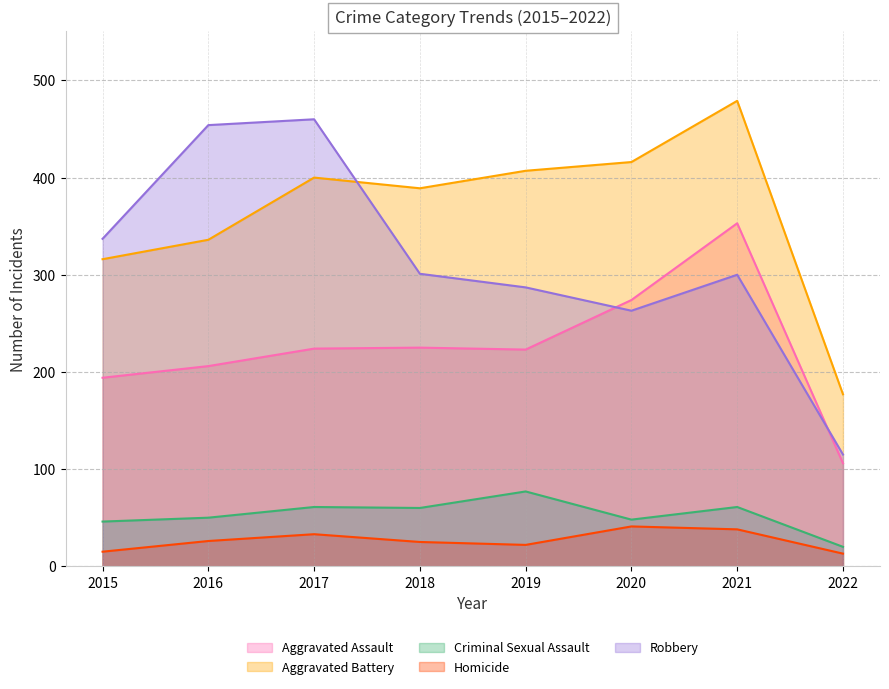

At which category is the sum across all series the highest?

2021